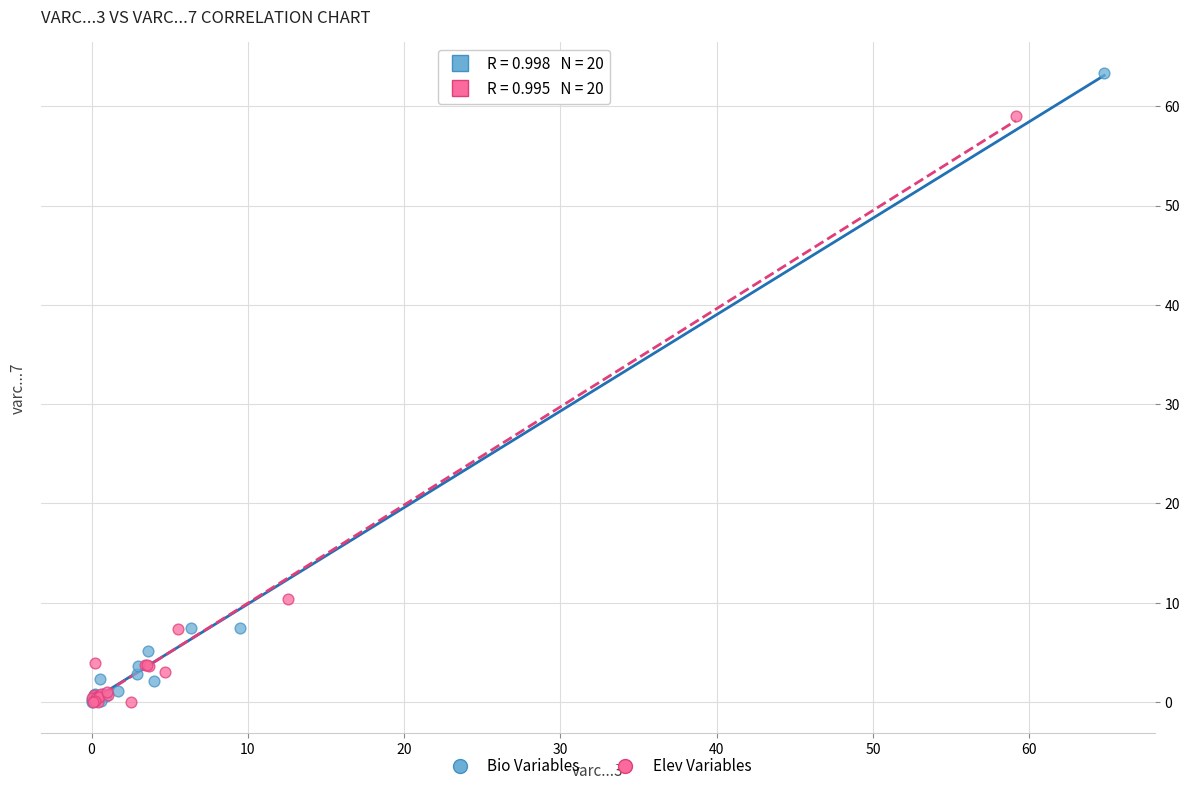

Which series has the widest spread of Y values?

Bio Variables